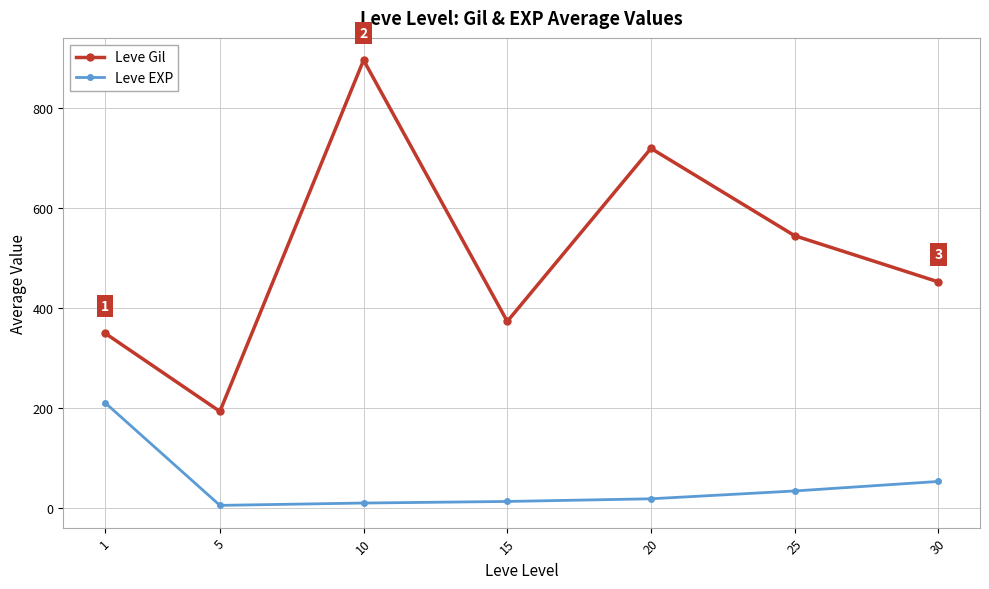

What are all the series names shown in the legend?

Leve Gil, Leve EXP